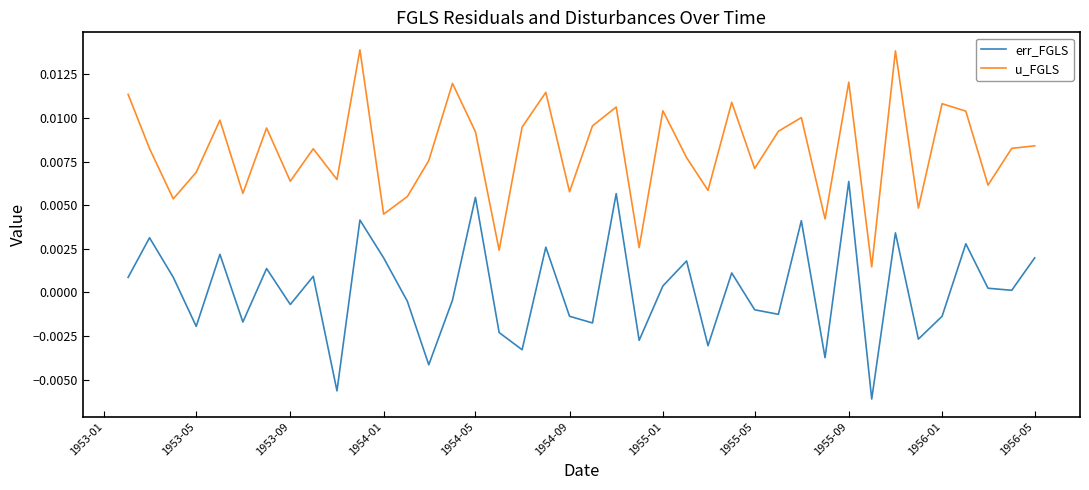

How many lines are shown in the chart?

2